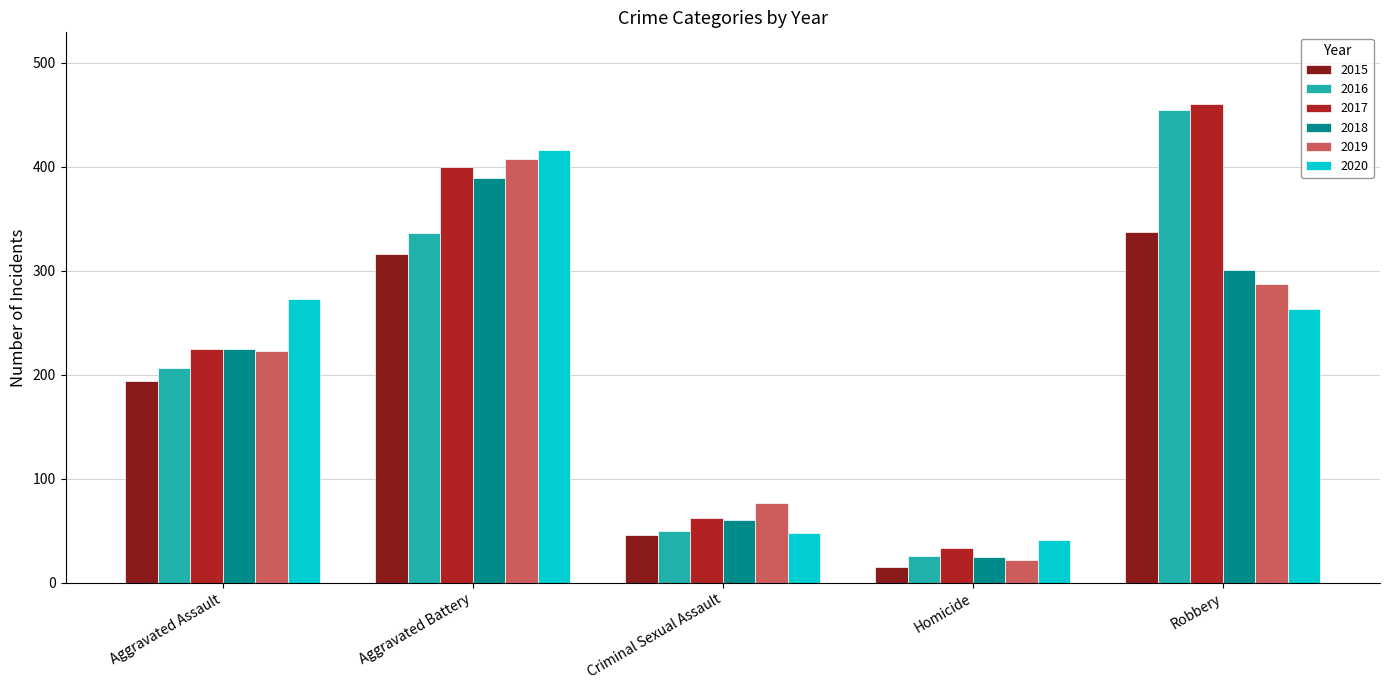

Read the 2017 value at Robbery, to the nearest 50.

450